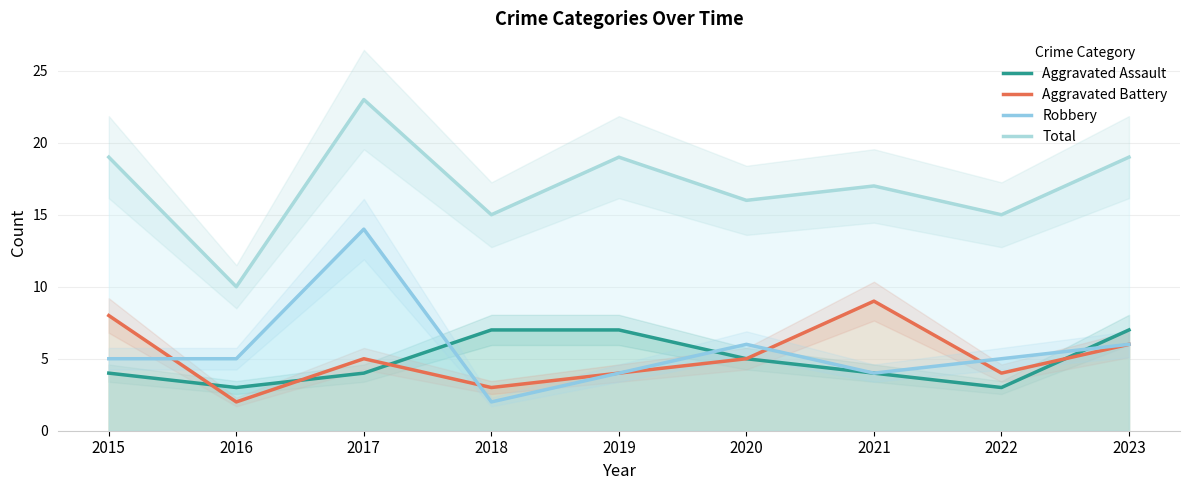

The value of Aggravated Battery at 2019 is 5. True or false?

False